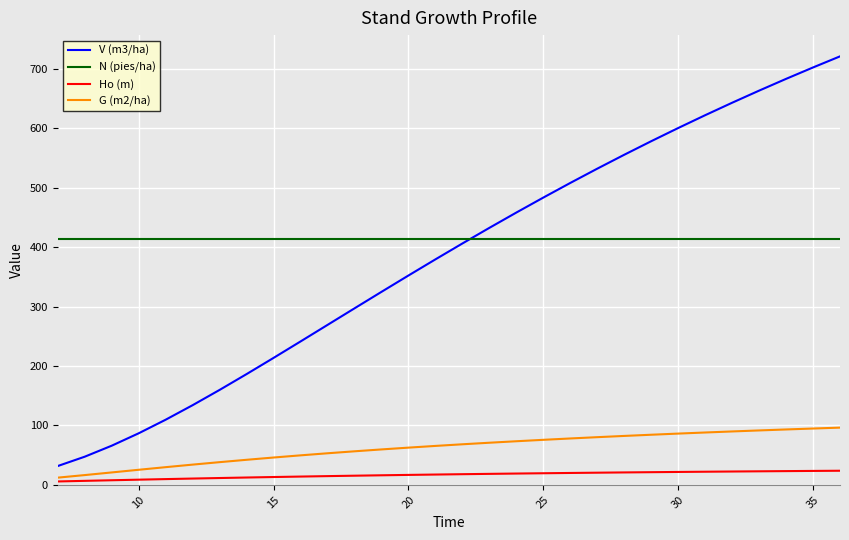

What is the highest value of the N (pies/ha) series?

413.8